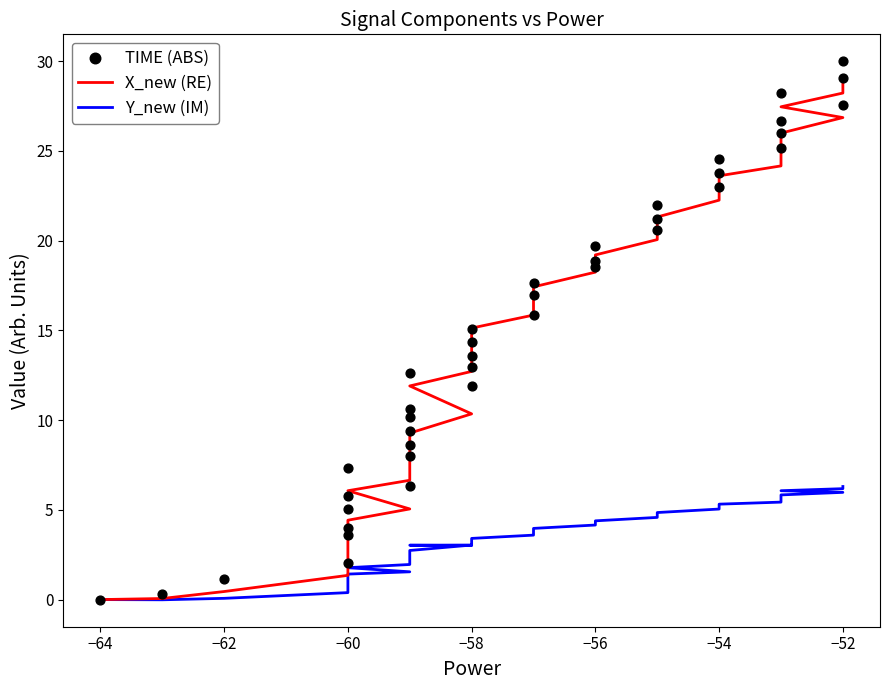

What are all the series names shown in the legend?

X_new (RE), Y_new (IM), TIME (ABS)